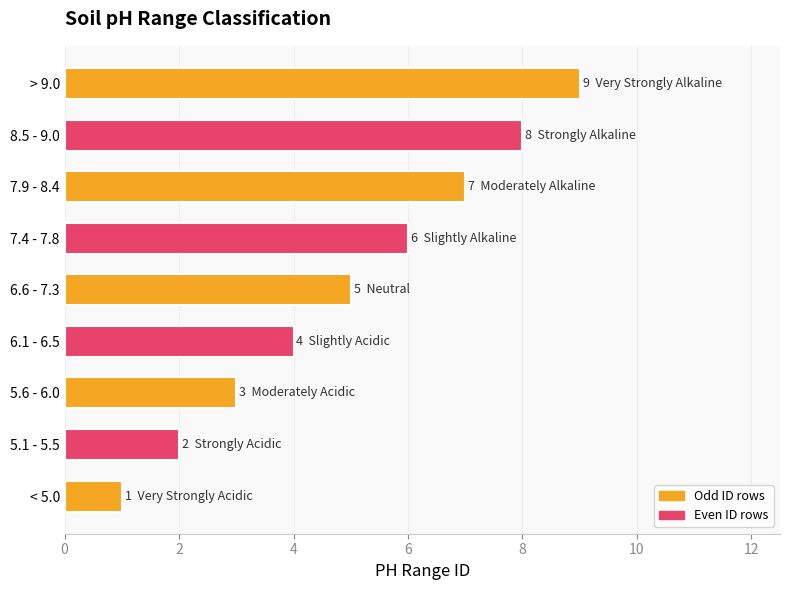

Rank the categories by value from highest to lowest.

> 9.0, 8.5 - 9.0, 7.9 - 8.4, 7.4 - 7.8, 6.6 - 7.3, 6.1 - 6.5, 5.6 - 6.0, 5.1 - 5.5, < 5.0